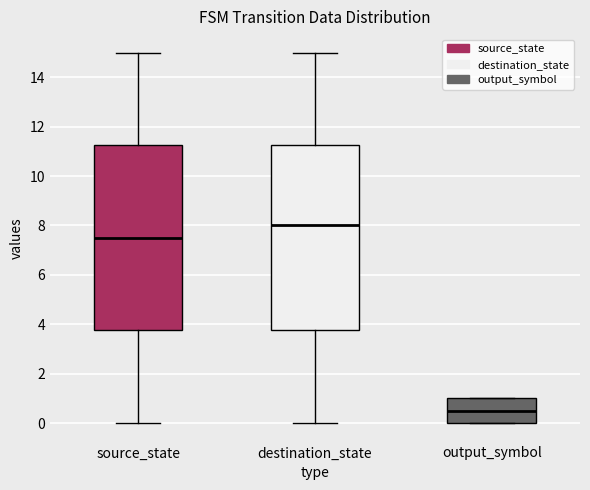

Reading left to right, transcribe this box plot: for each box, give where its median line is, the range the box spans, and where its two whiskers end, as read against the y-axis. The values are not printed on the chart, so give them approximately, as read against the axis.

source_state: median 7.6, box 3.8 to 11.2, whiskers 0.0 to 15.0
destination_state: median 8.0, box 3.8 to 11.2, whiskers 0.0 to 15.0
output_symbol: median 0.6, box 0.0 to 1.0, whiskers 0.0 to 1.0